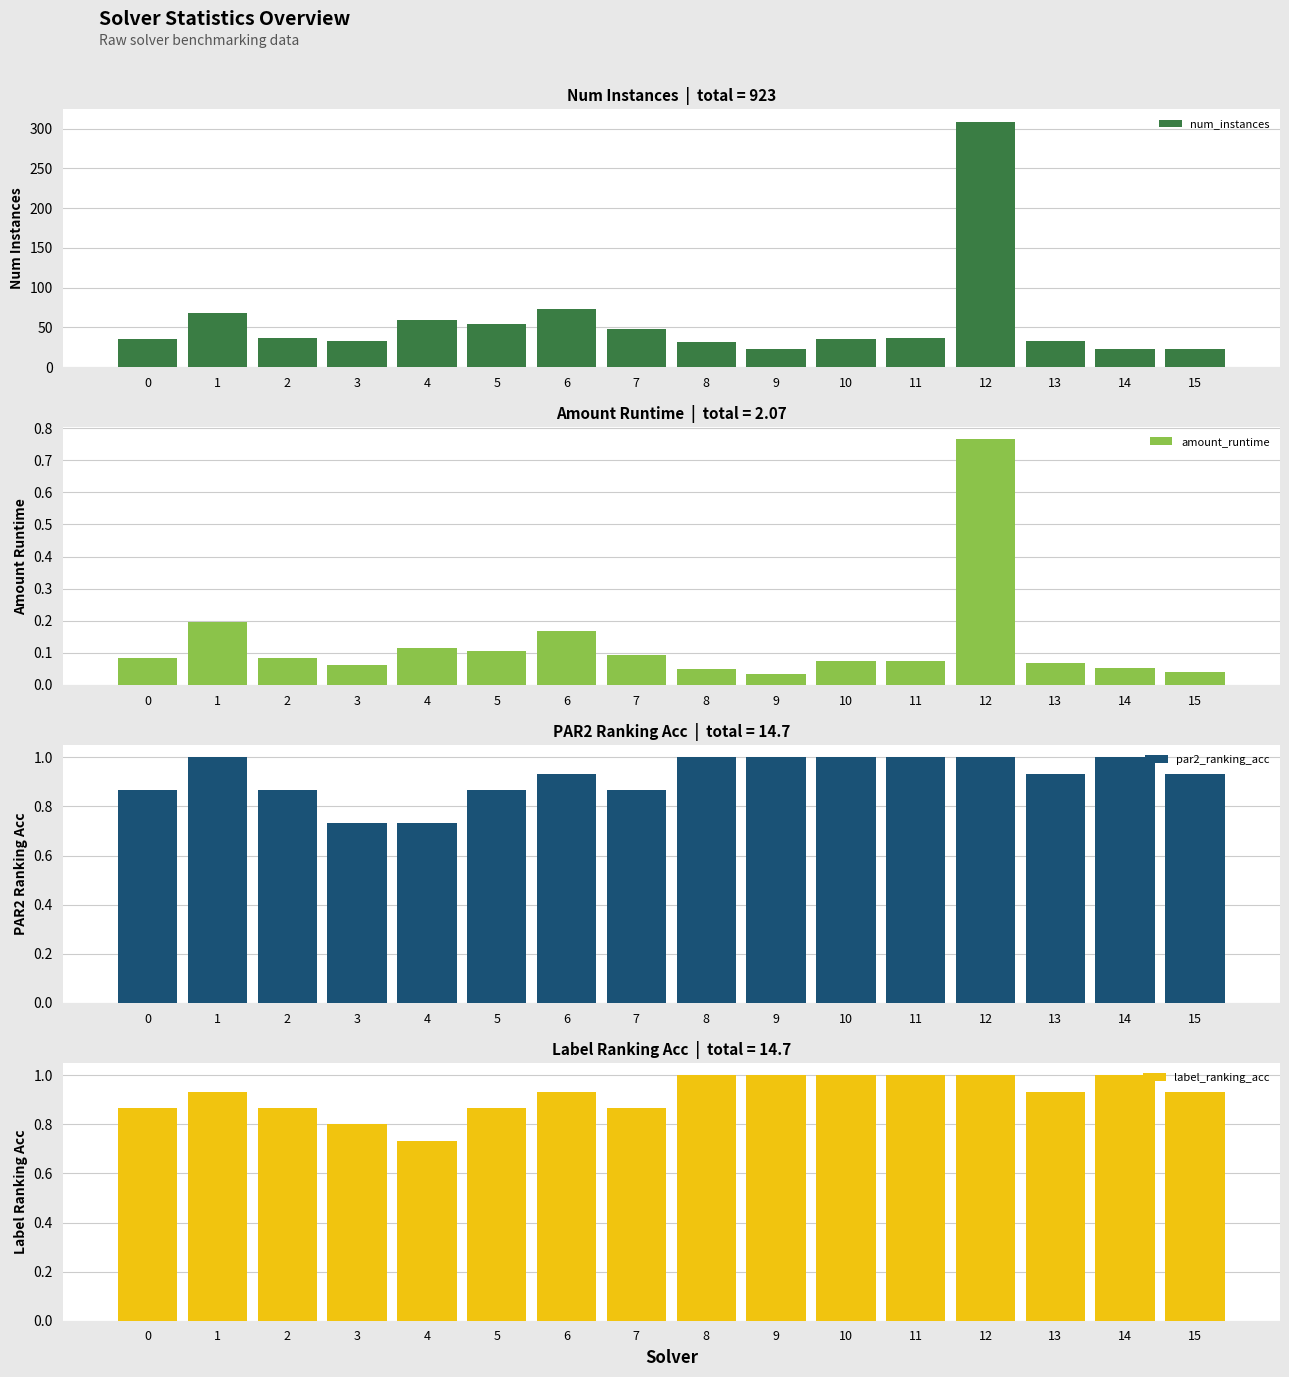

Rank the categories by par2_ranking_acc value from highest to lowest.

1, 8, 9, 10, 11, 12, 14, 6, 13, 15, 0, 2, 5, 7, 3, 4